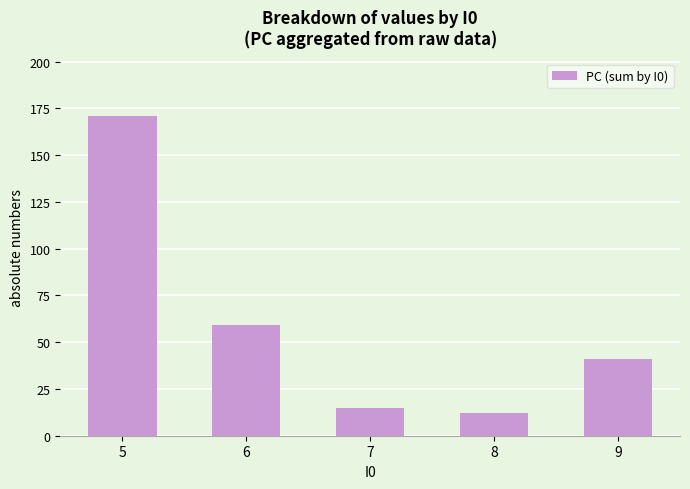

Rank the categories by value from highest to lowest.

5, 6, 9, 7, 8